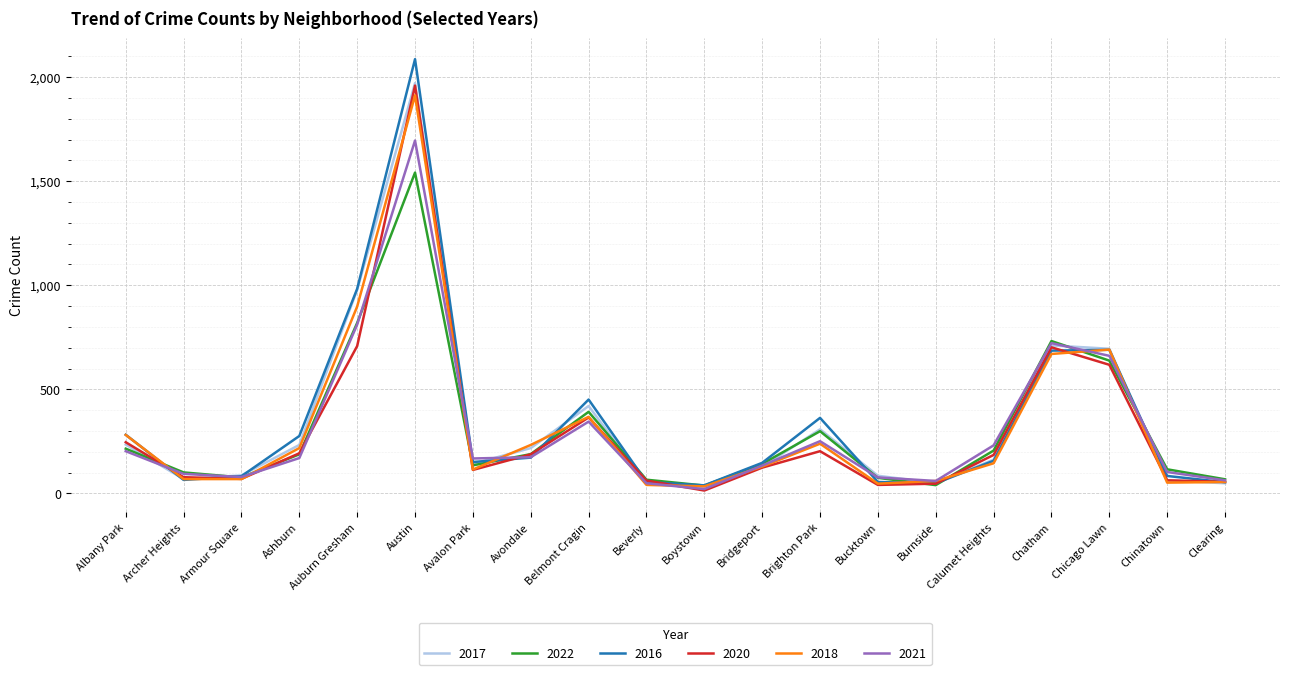

How many lines are shown in the chart?

6